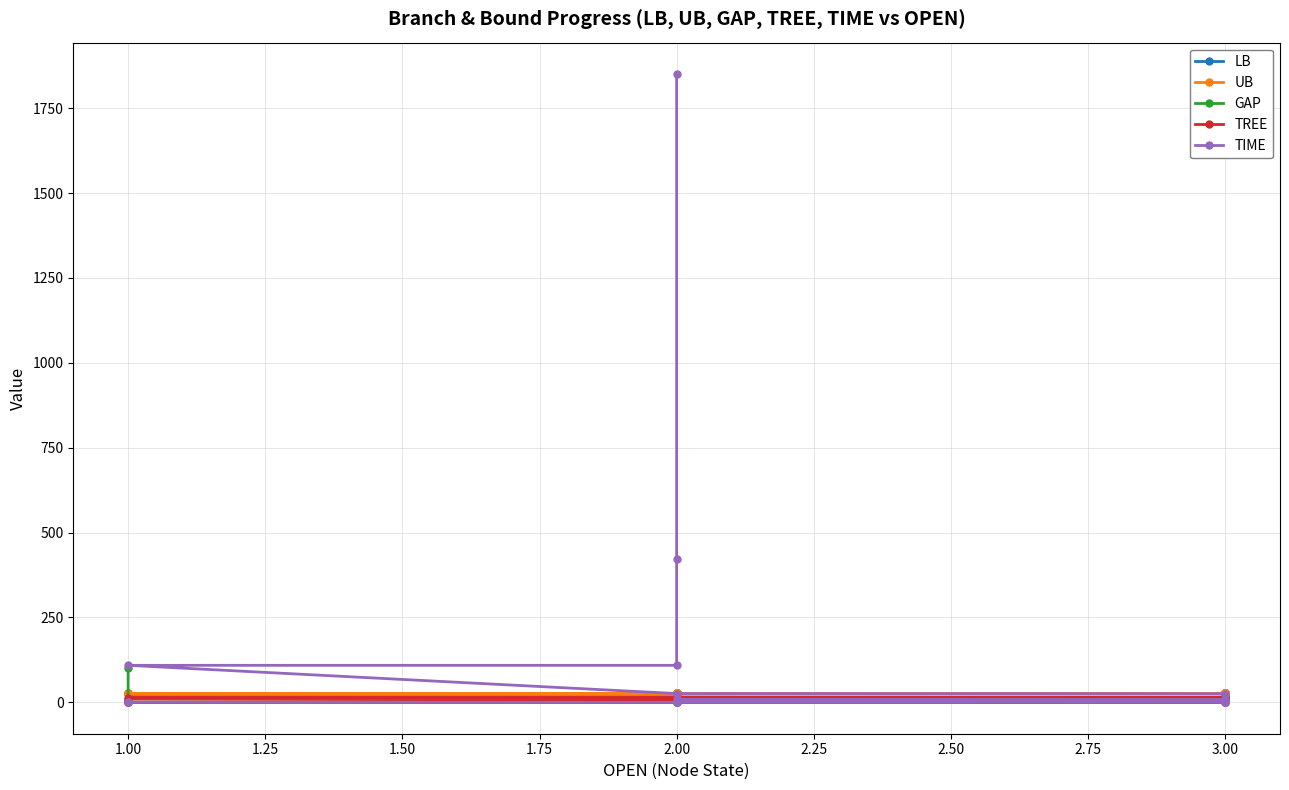

Does the chart display data point markers on the line(s)?

Yes